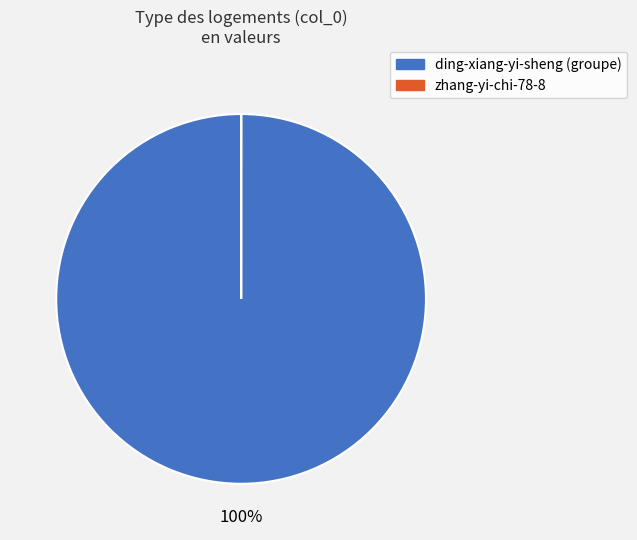

To the nearest percent, what is the difference between the largest and smallest slice percentages?

100%